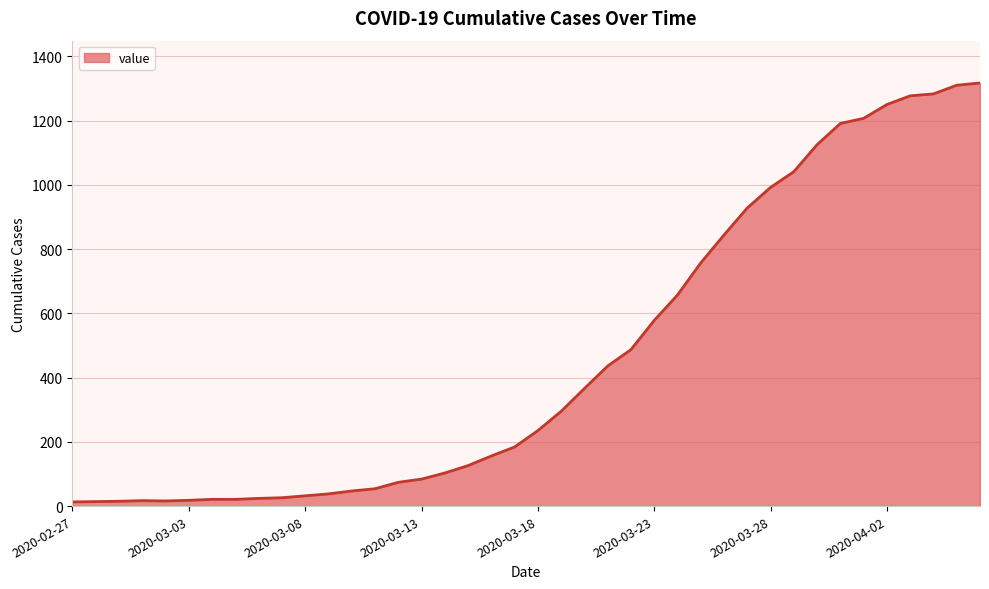

Does the chart have visible grid lines?

Yes